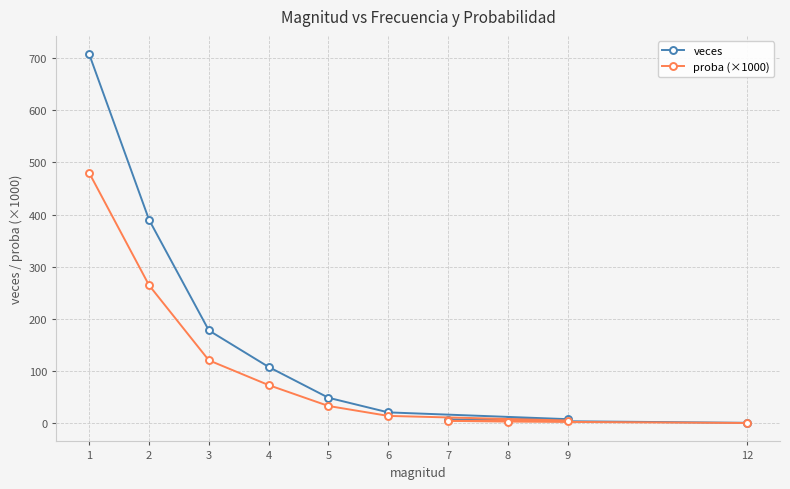

Between 4 and 5, which series saw the biggest shift?

veces